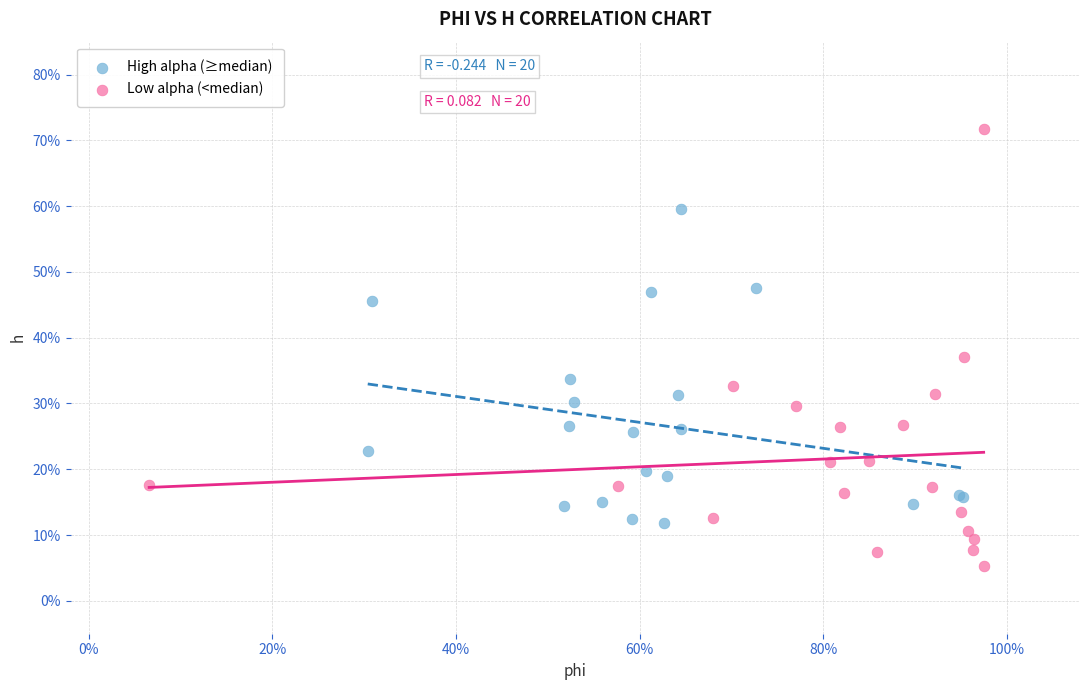

What are all the series names shown in the legend?

High alpha (≥median), Low alpha (<median)